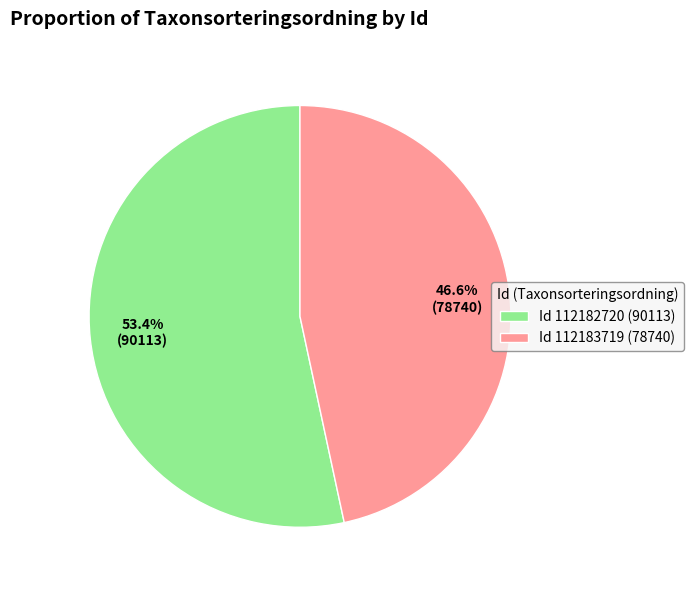

Rank the categories by value from lowest to highest.

Id 112183719 (78740), Id 112182720 (90113)